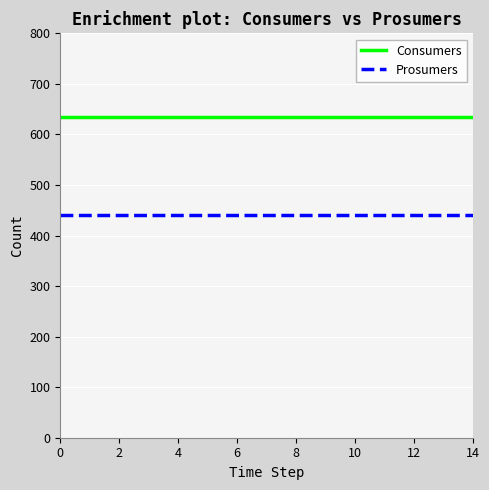

What is the maximum value for Prosumers?

440